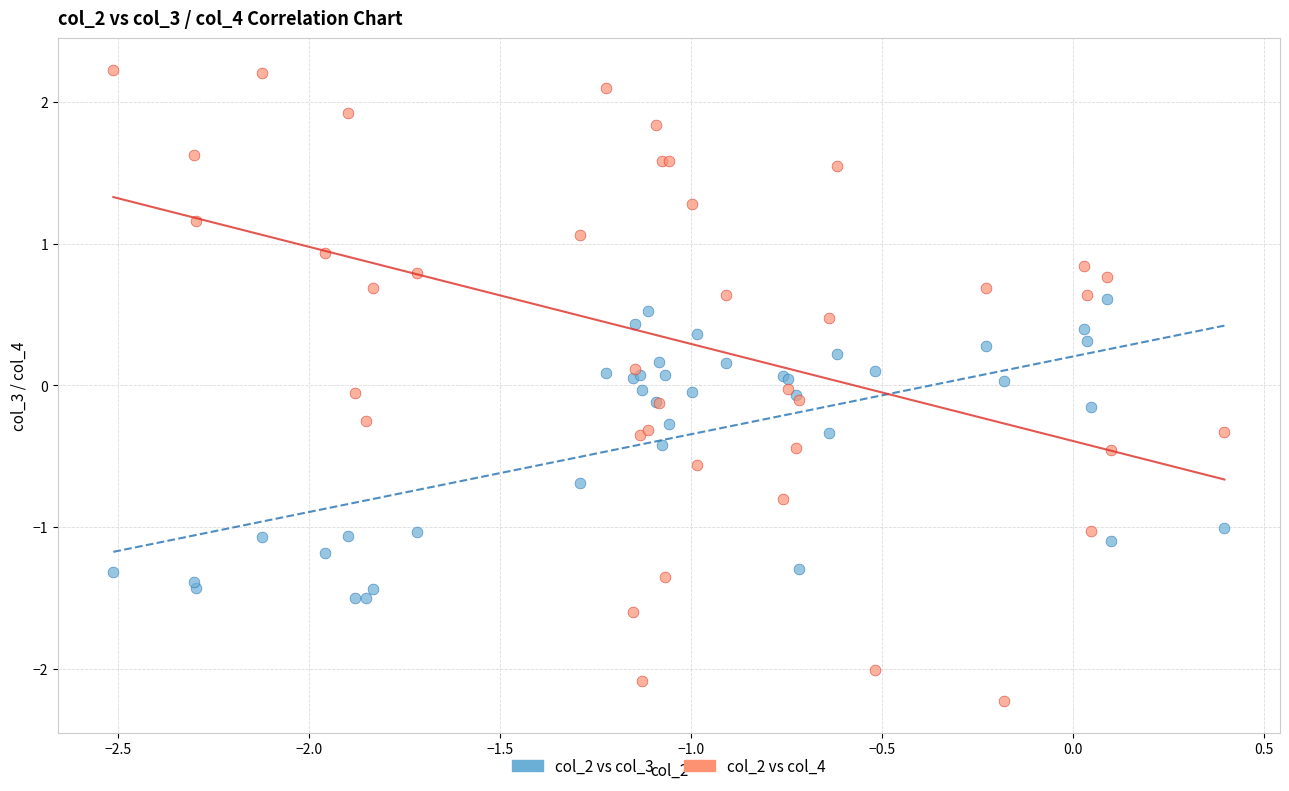

What is the X range (max minus min) for the scatter plot?

2.9